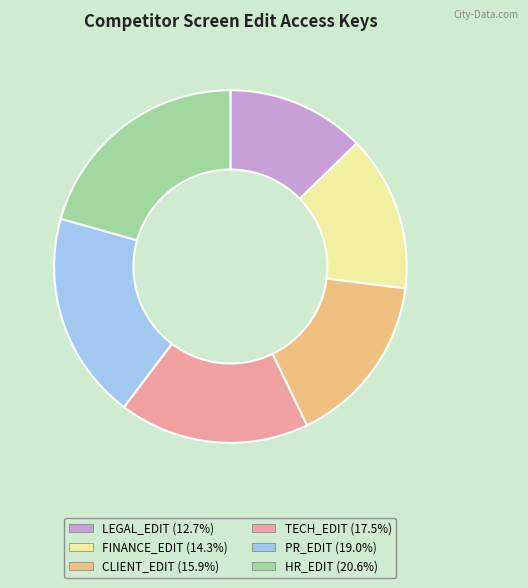

Count the number of slices in the pie.

6